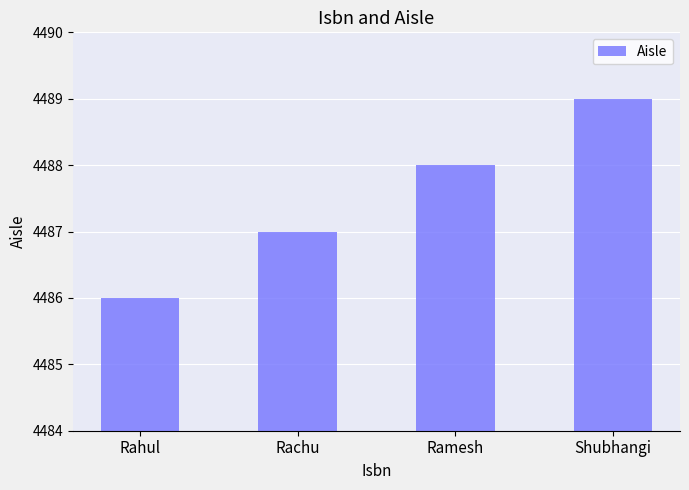

Which has a higher value, Rachu or Ramesh?

Ramesh